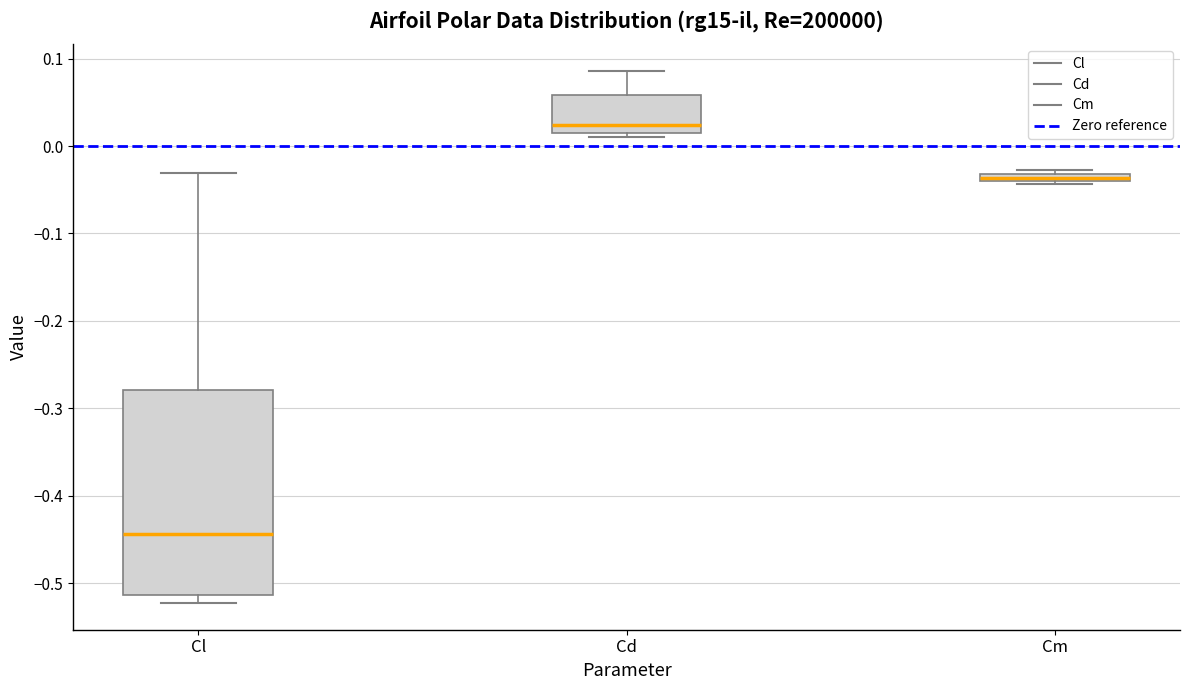

Comparing the boxes themselves (not the whiskers), which one is the tallest?

Cl